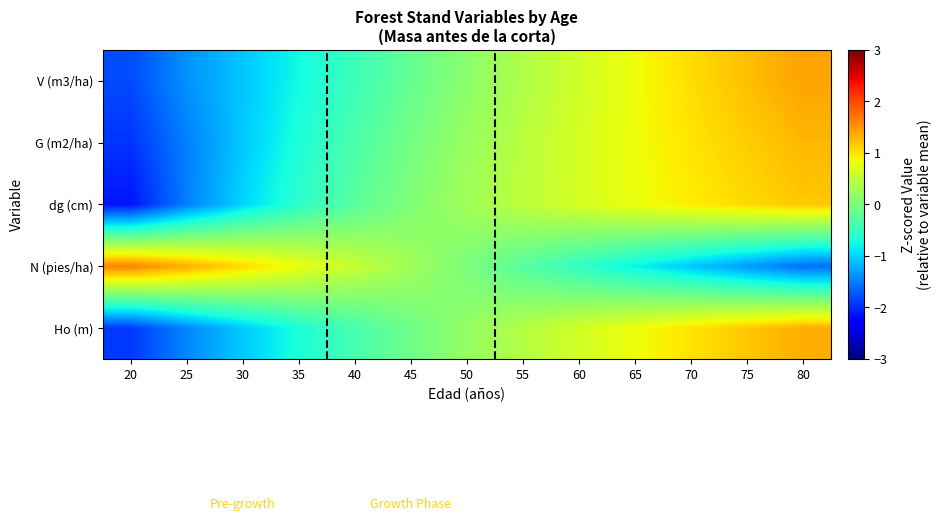

Which has a higher value, 20 or 50?

50